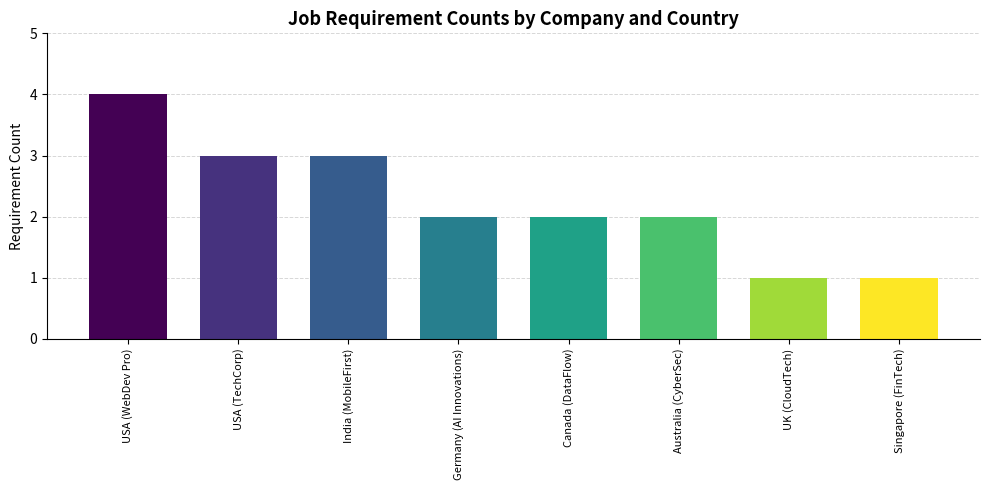

What is the maximum value shown in the chart?

4